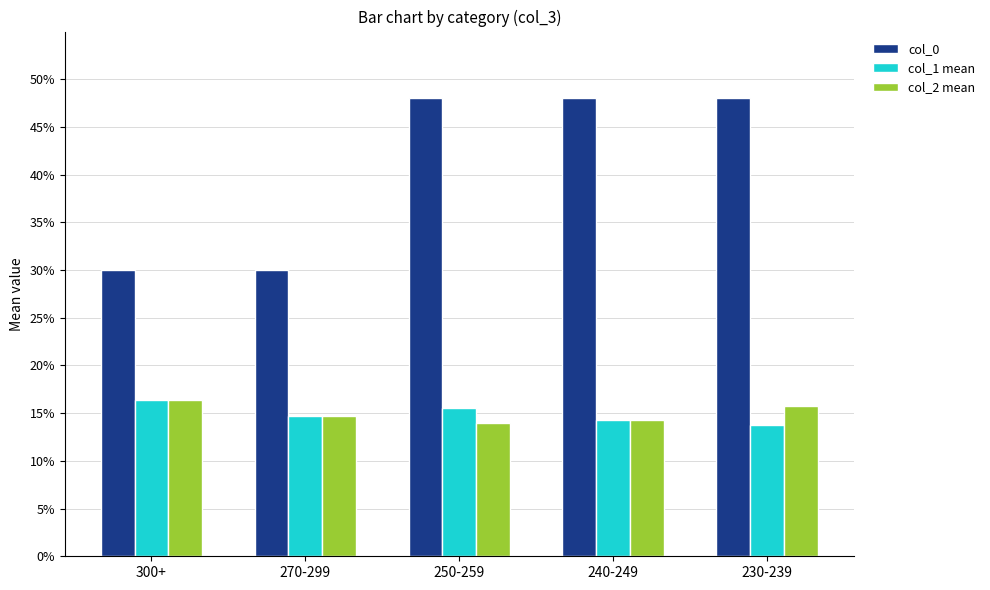

What are all the series names shown in the legend?

col_0, col_1 mean, col_2 mean